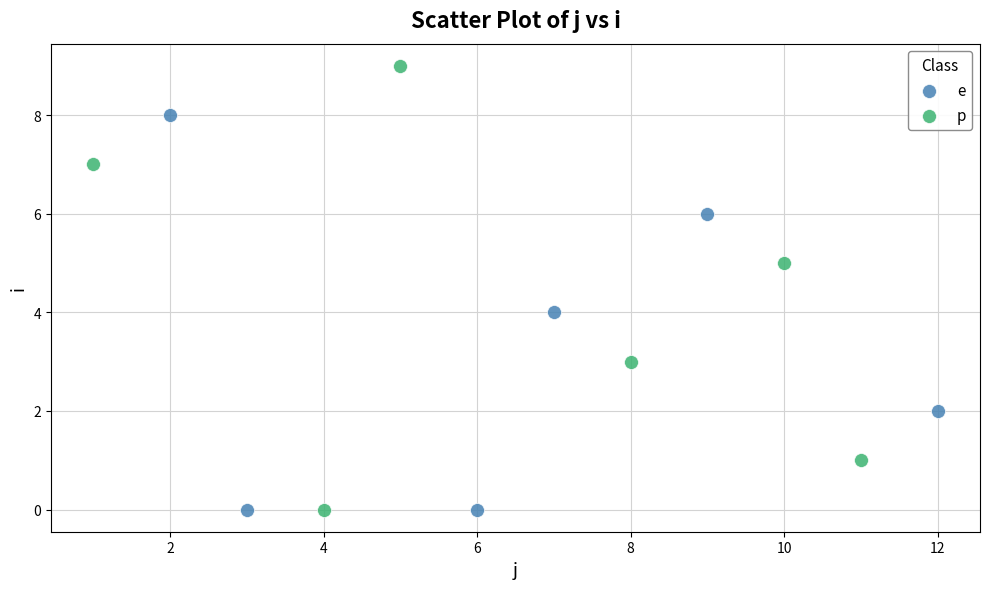

Which series reaches the maximum Y coordinate?

p